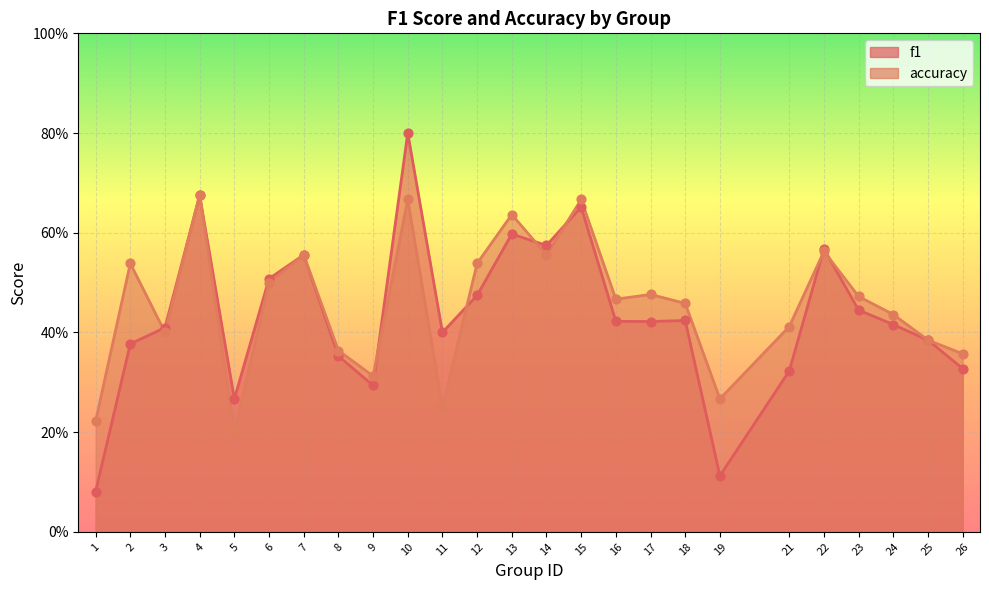

At how many categories does at least one series exceed 0?

25